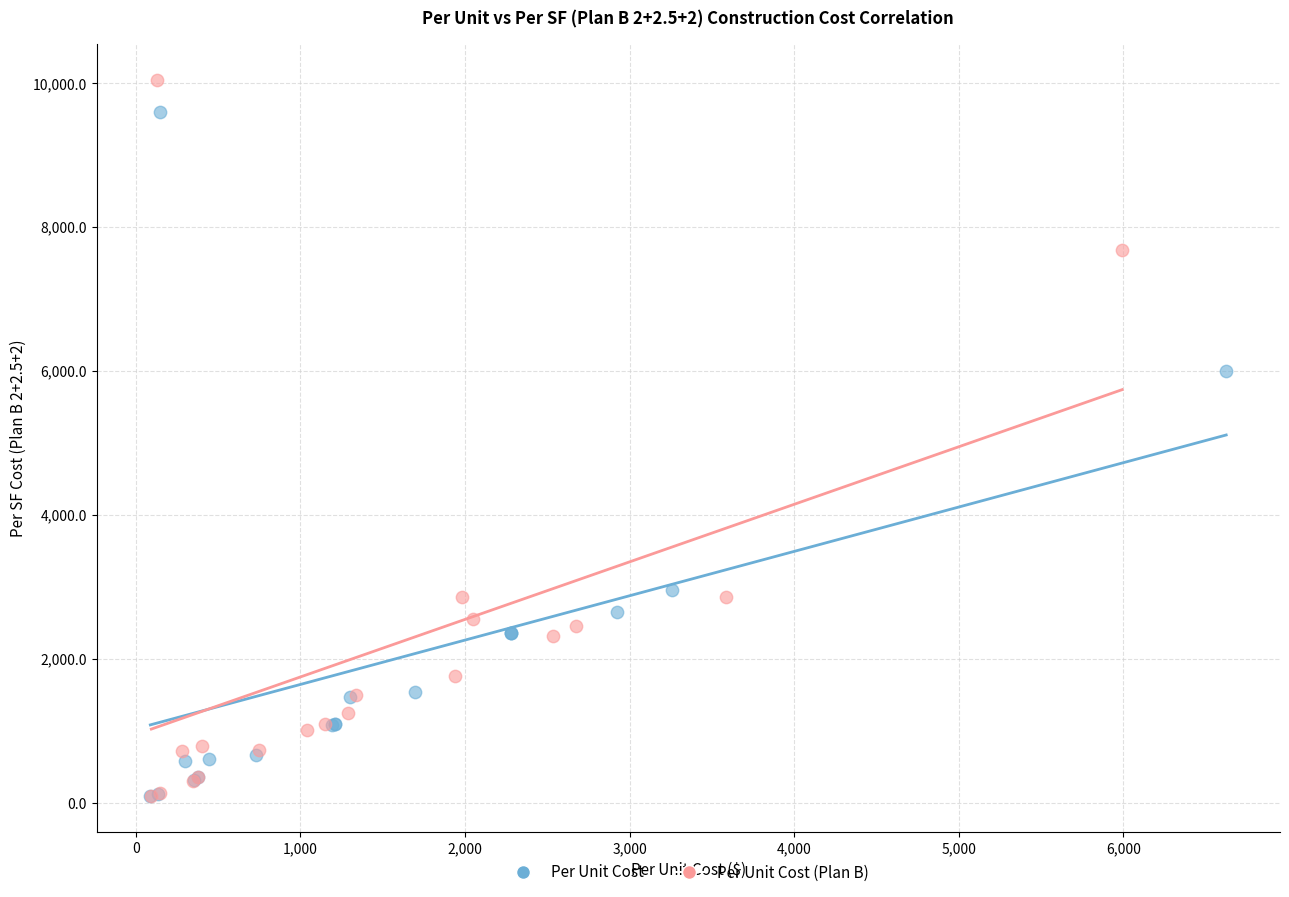

Which series has the largest Y range (max minus min)?

Per Unit Cost (Plan B)